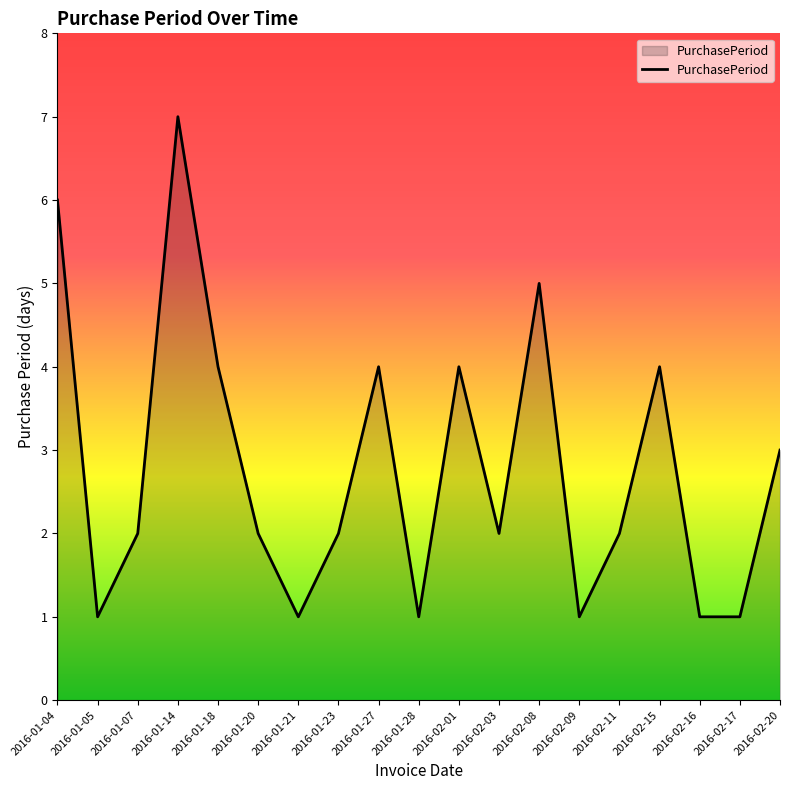

The value at 2016-02-20 is 1. True or false?

False